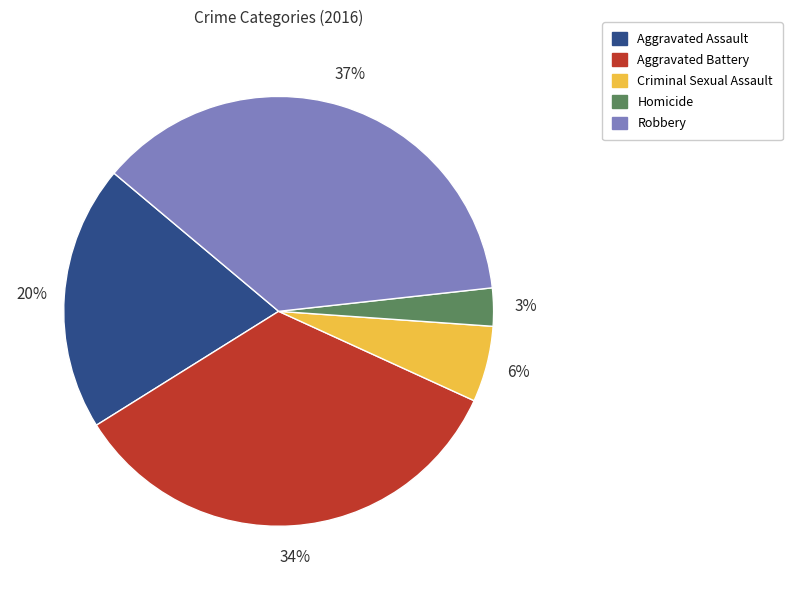

The Robbery slice represents 37% of the pie. True or false?

True